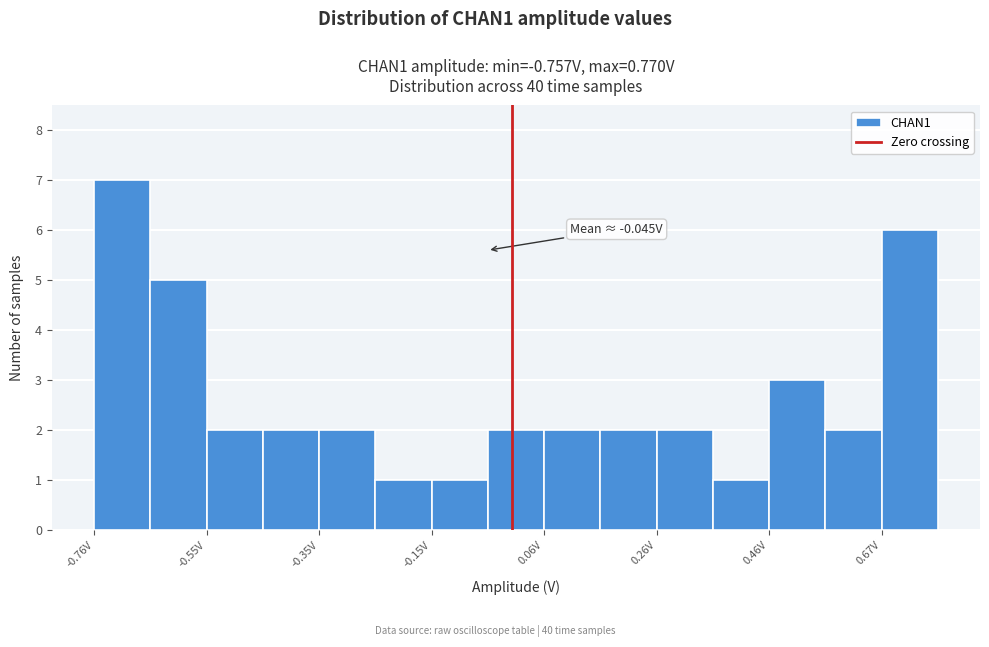

Read against the x-axis, roughly where is the centre of the tallest bar?

-0.70